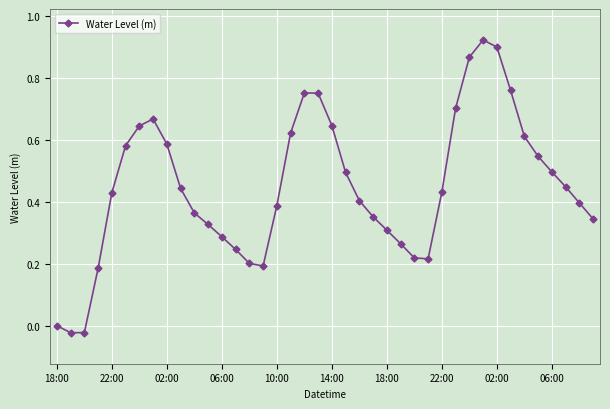

What is the sum of all values?

18.0